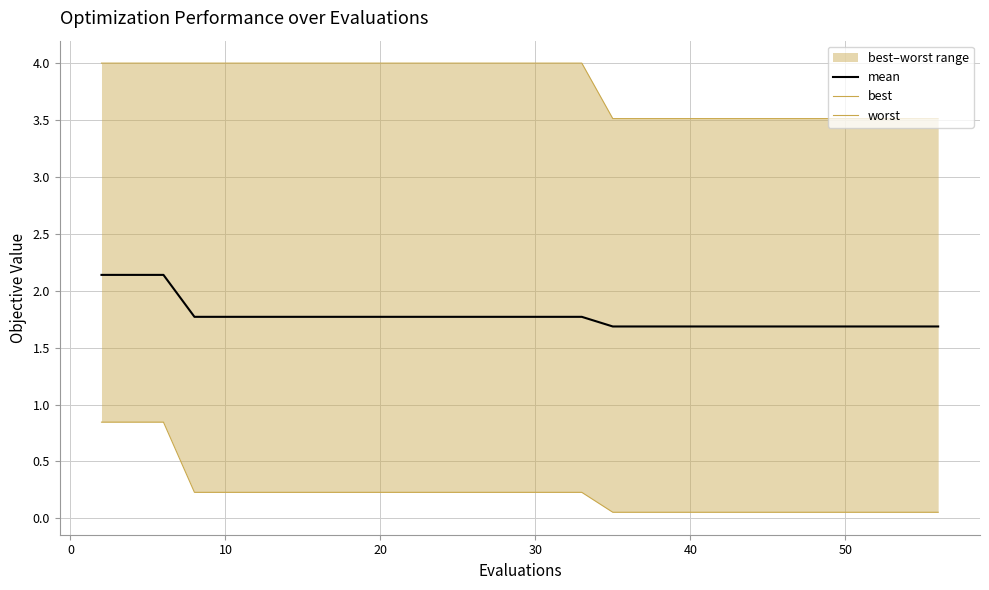

Count the number of data series in this chart.

3